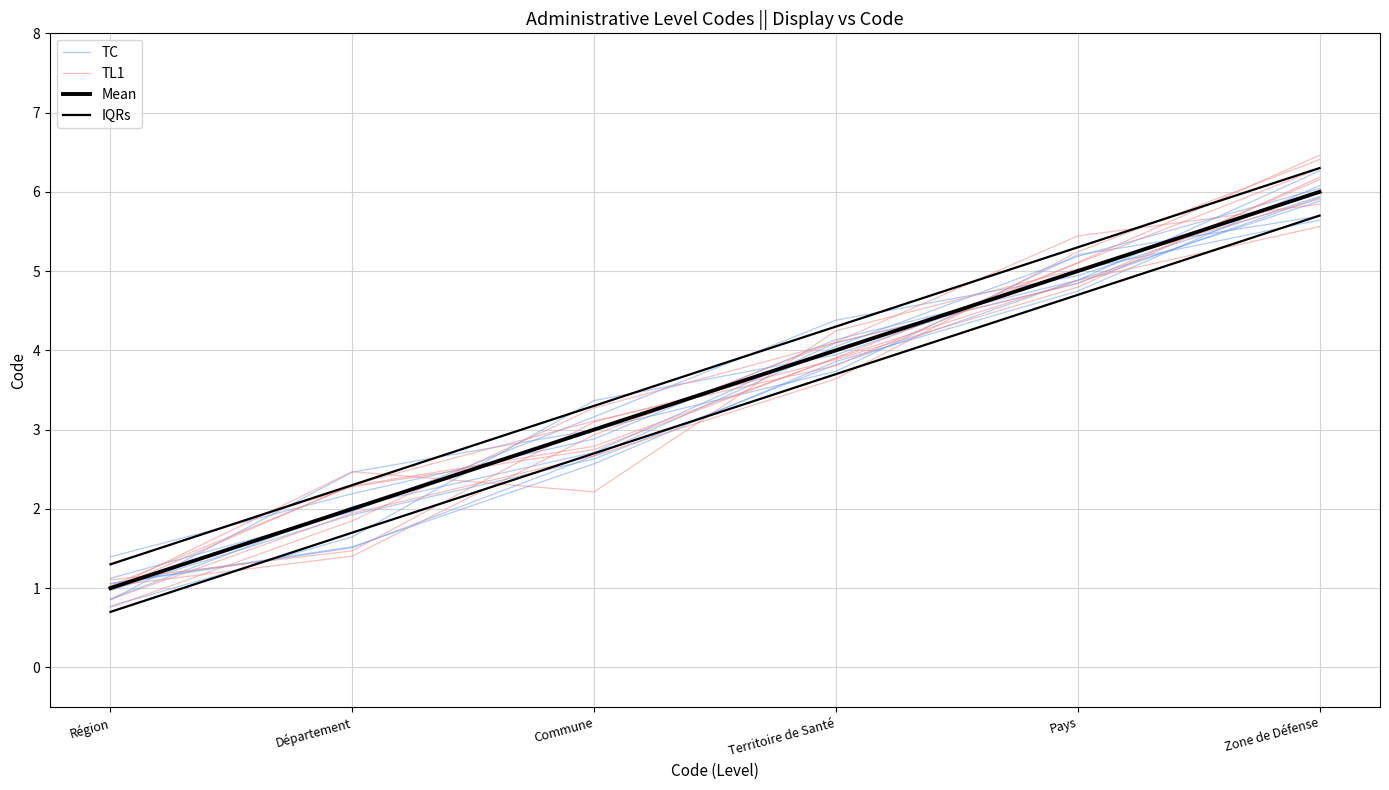

Read the IQRs value at Commune.

3.3